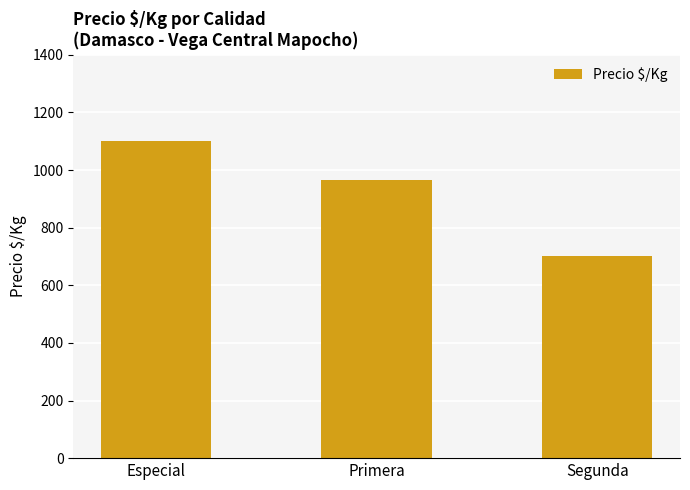

Between Especial and Segunda, which is larger?

Especial